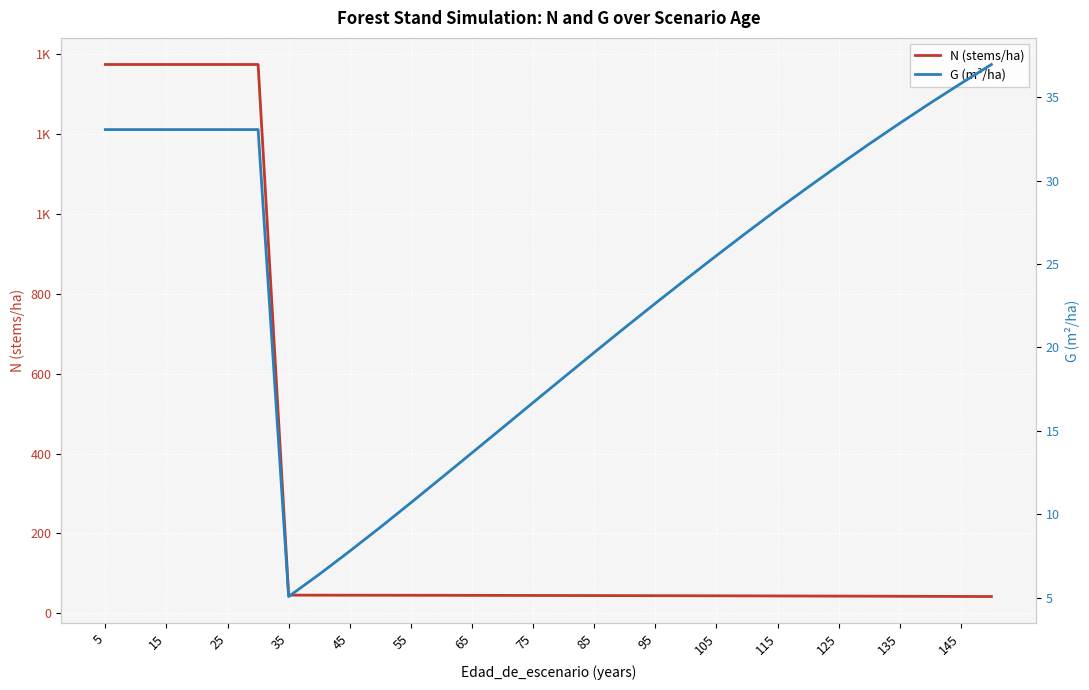

Does the chart display data point markers on the line(s)?

No